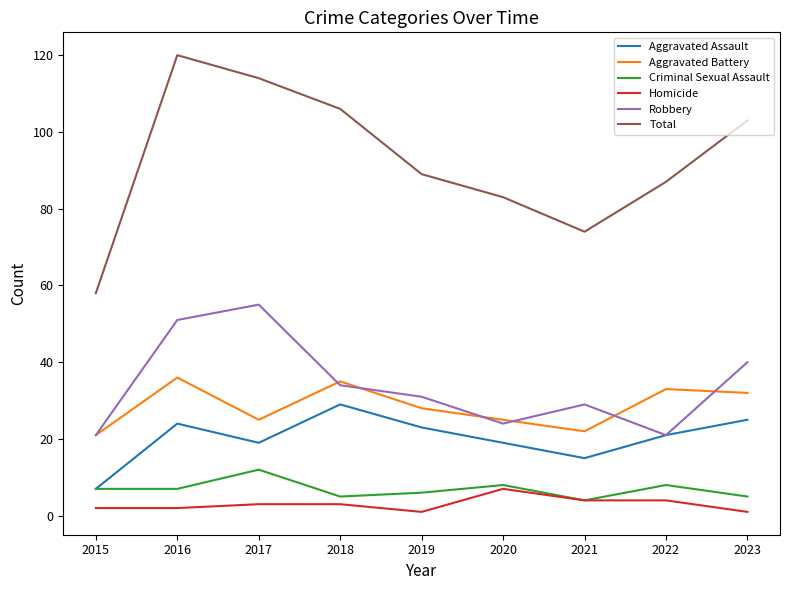

What are all the series names shown in the legend?

Aggravated Assault, Aggravated Battery, Criminal Sexual Assault, Homicide, Robbery, Total